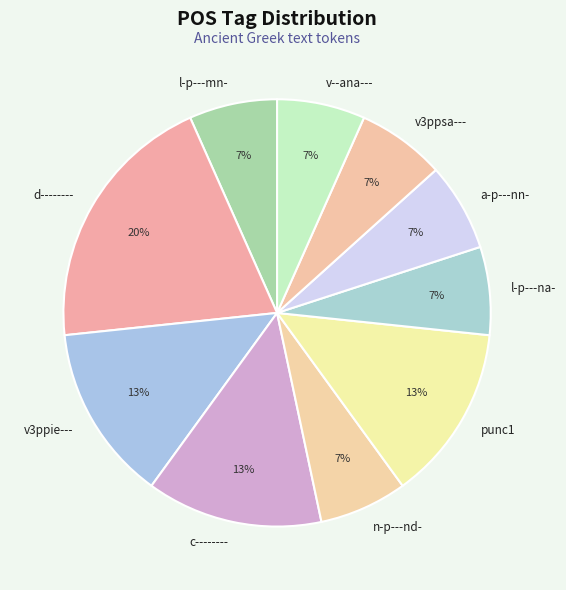

Is there any slice that represents more than half of the pie?

No